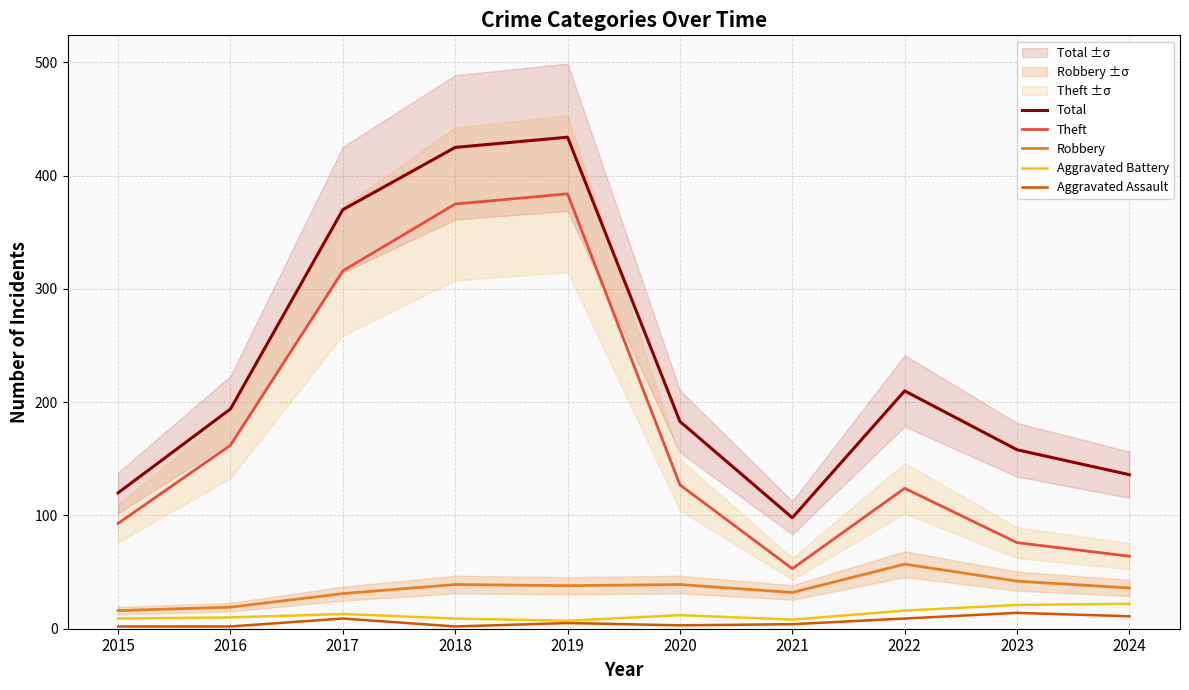

Where does the Aggravated Assault series first go above 5?

2017